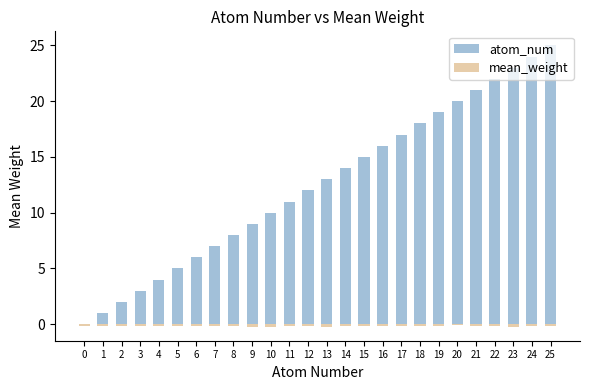

What is the difference between the highest and lowest values at 0?

0.1